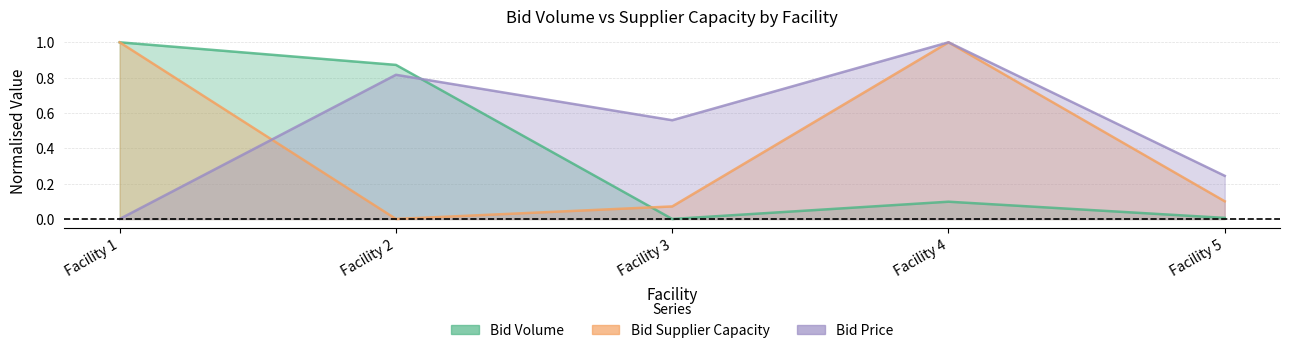

Between which two adjacent categories do Bid Supplier Capacity and Bid Volume first intersect?

Facility 2 and Facility 3